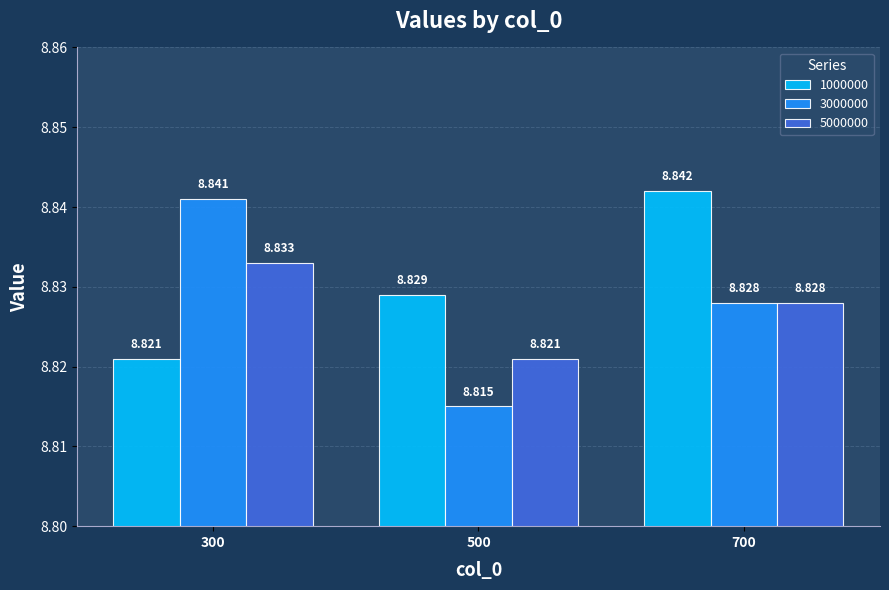

List the labels in order of 1000000 value, largest first.

700, 500, 300